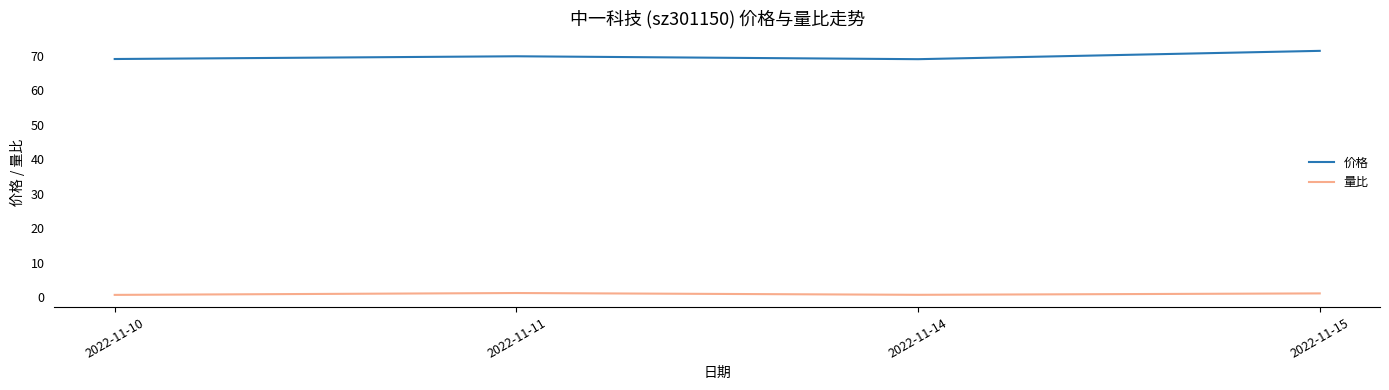

Count the number of categories in the chart.

4